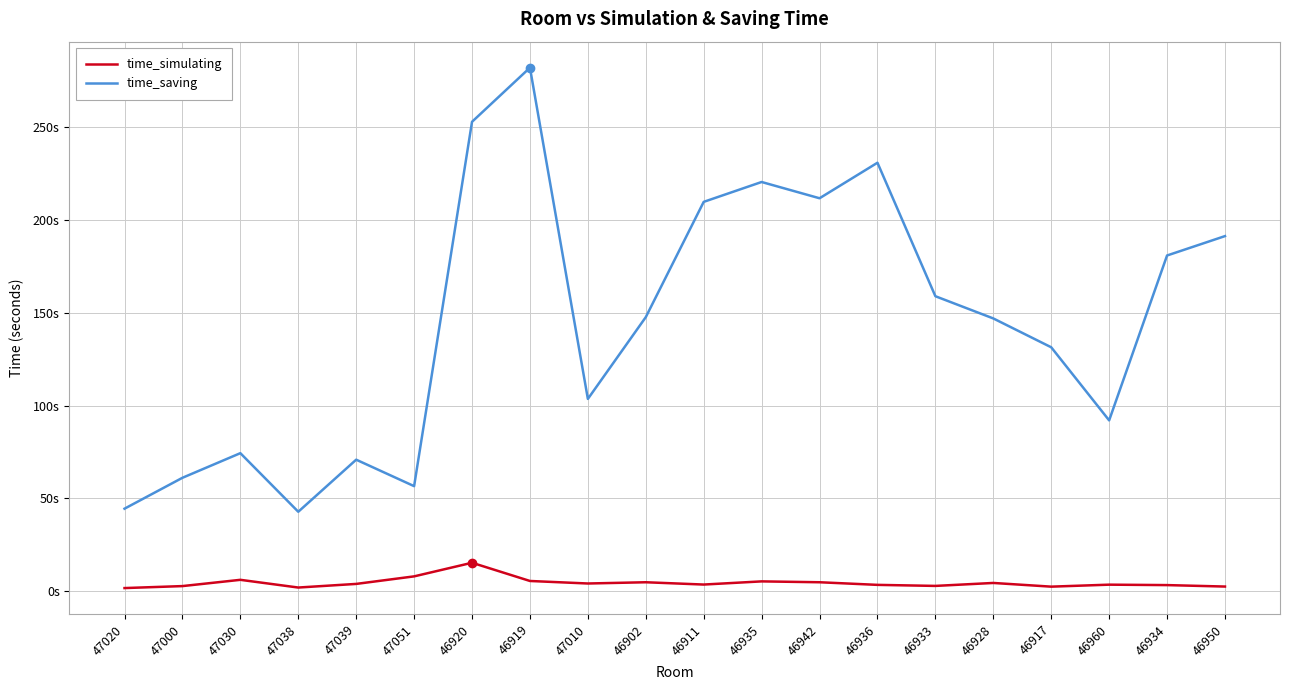

What are all the series names shown in the legend?

time_simulating, time_saving